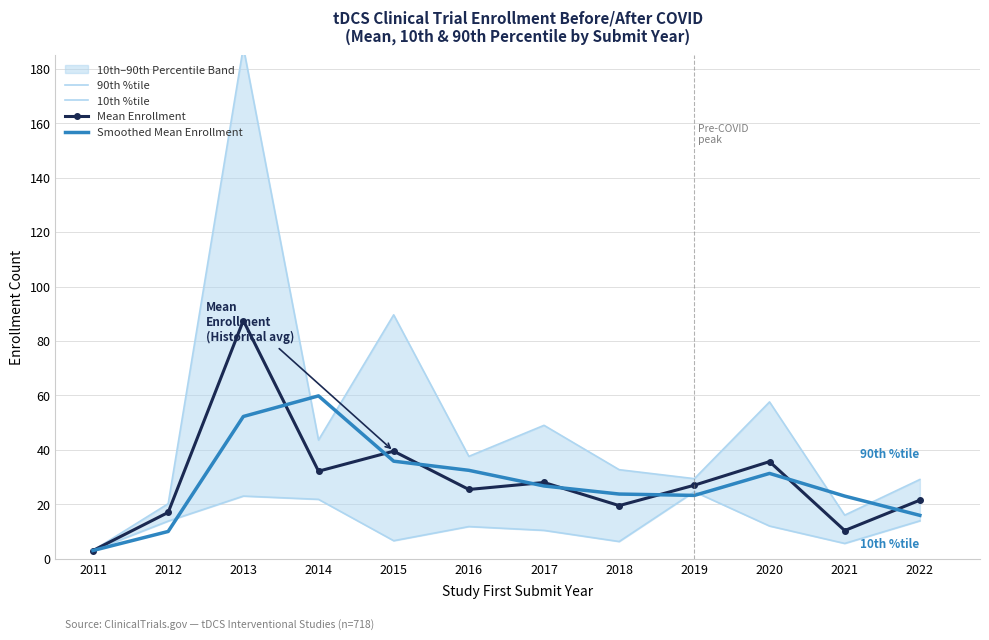

Which series has the largest range (max minus min)?

90th %tile